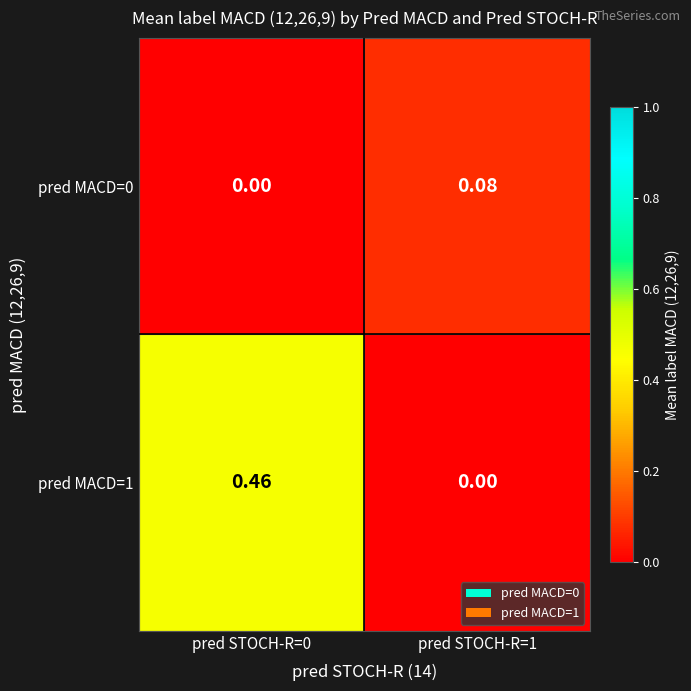

Is the value of pred MACD=1 at pred STOCH-R=1 greater than the value of pred MACD=0 at pred STOCH-R=1?

No